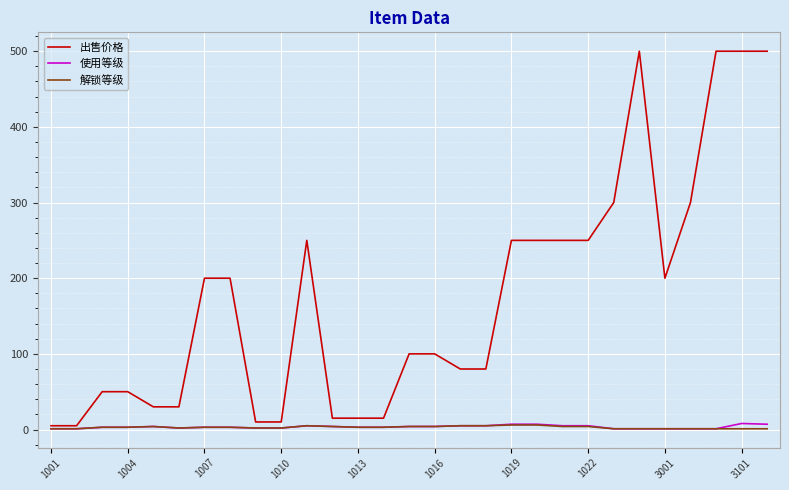

At how many categories does at least one series exceed 353?

4